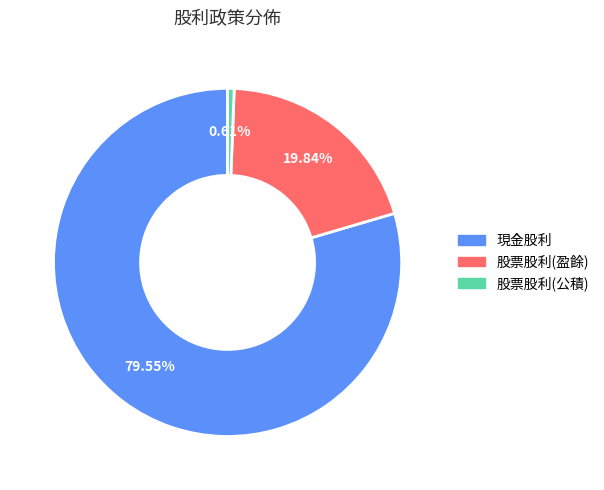

To the nearest percent, what portion does 現金股利 represent?

80%